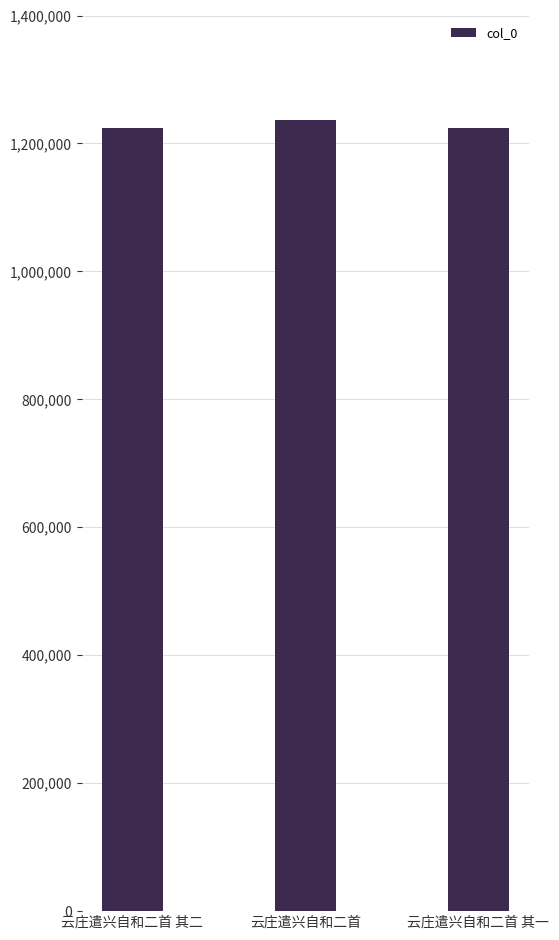

Read the value at 云庄遣兴自和二首 其一.

1223521